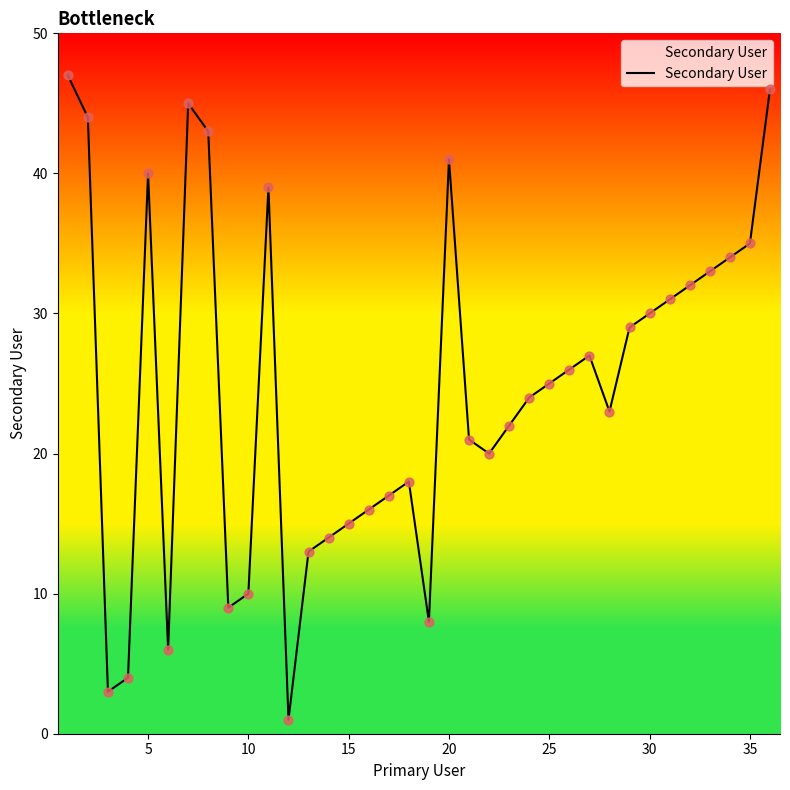

What is the difference between the maximum and minimum values?

46